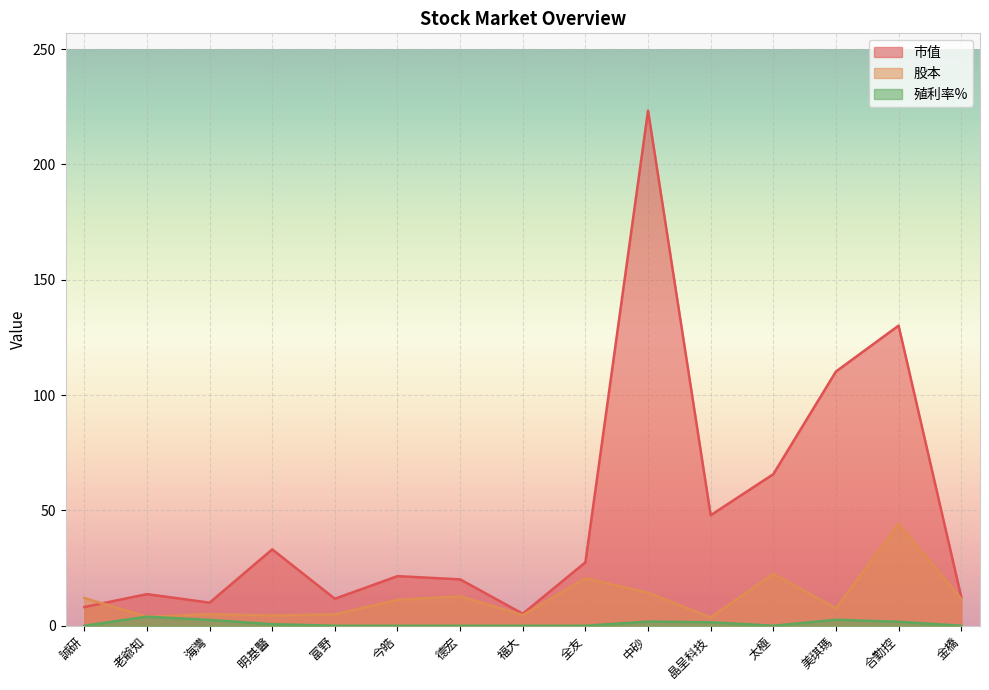

List the series in order of their peak value, highest first.

市值, 股本, 殖利率%